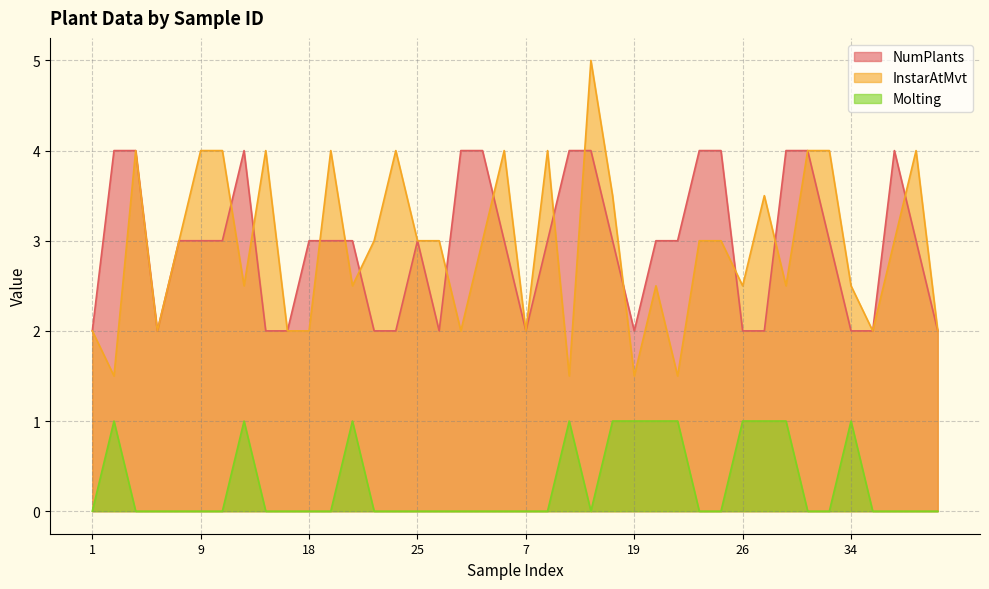

Rank the series by their maximum value, from highest to lowest.

InstarAtMvt, NumPlants, Molting